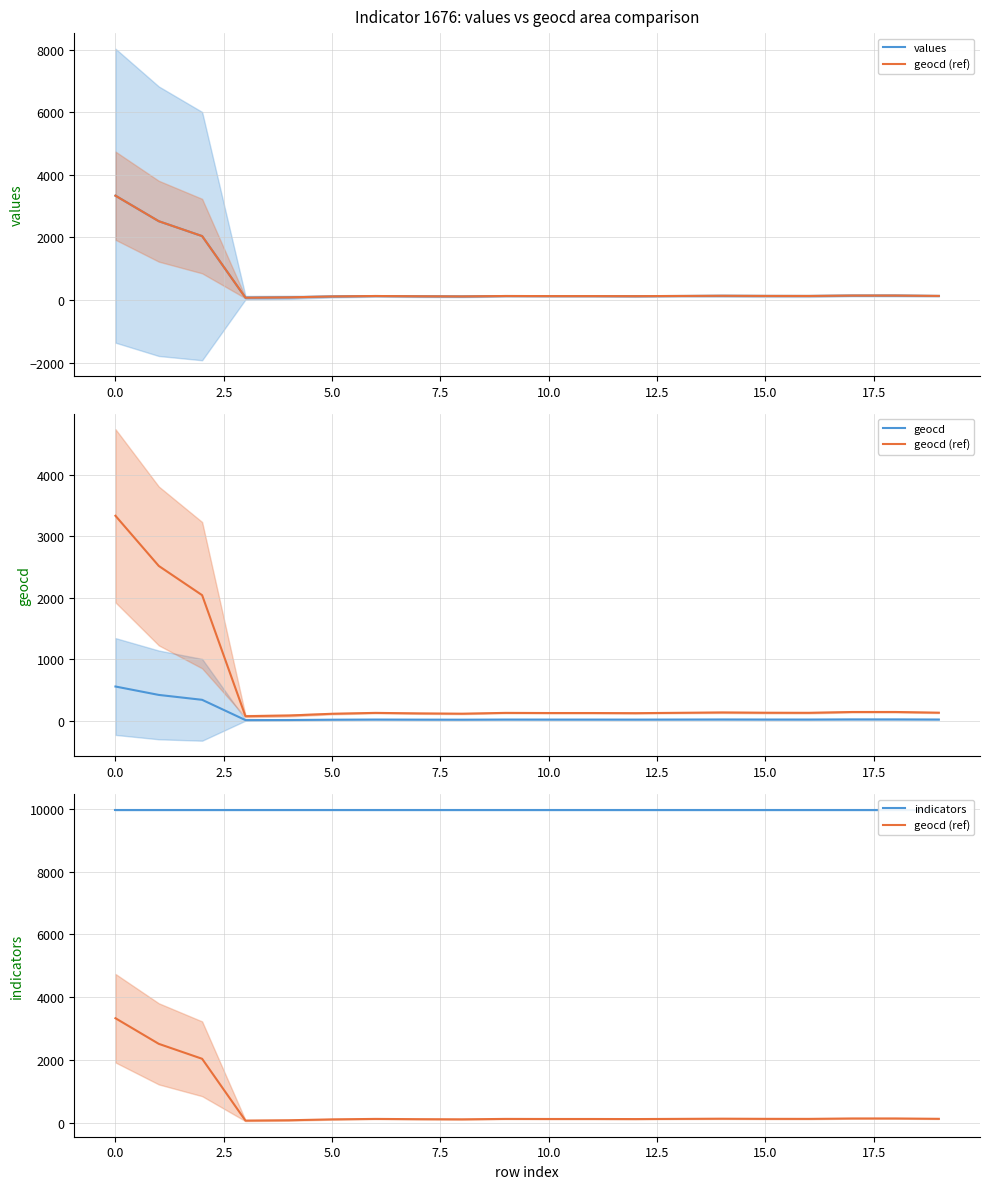

List the series in order of their peak value, highest first.

indicators, geocd (ref), values, geocd